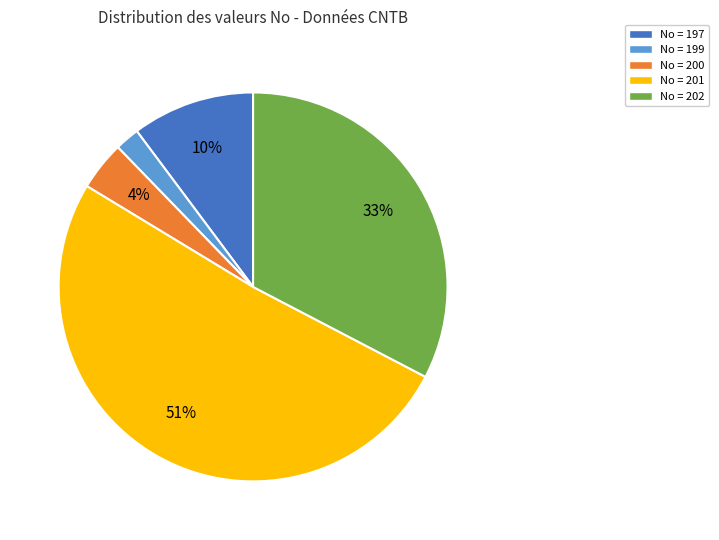

To the nearest percent, what is the average slice percentage?

20%